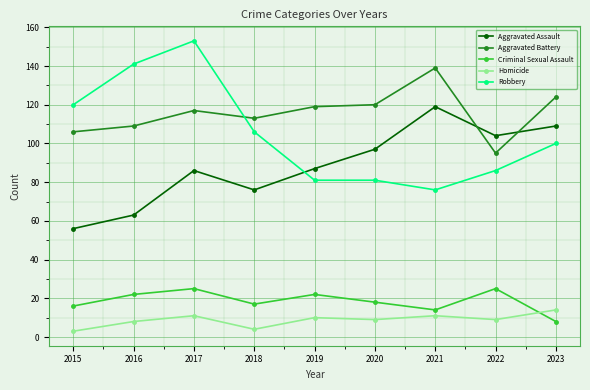

Which series has the largest range (max minus min)?

Robbery